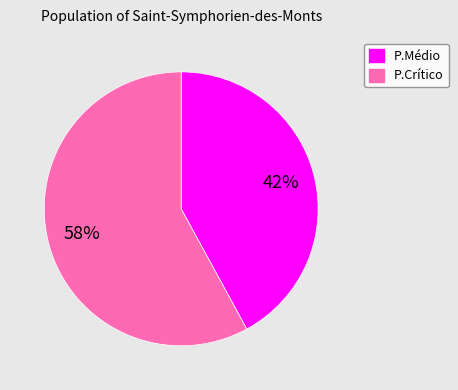

How many segments does this pie chart have?

2